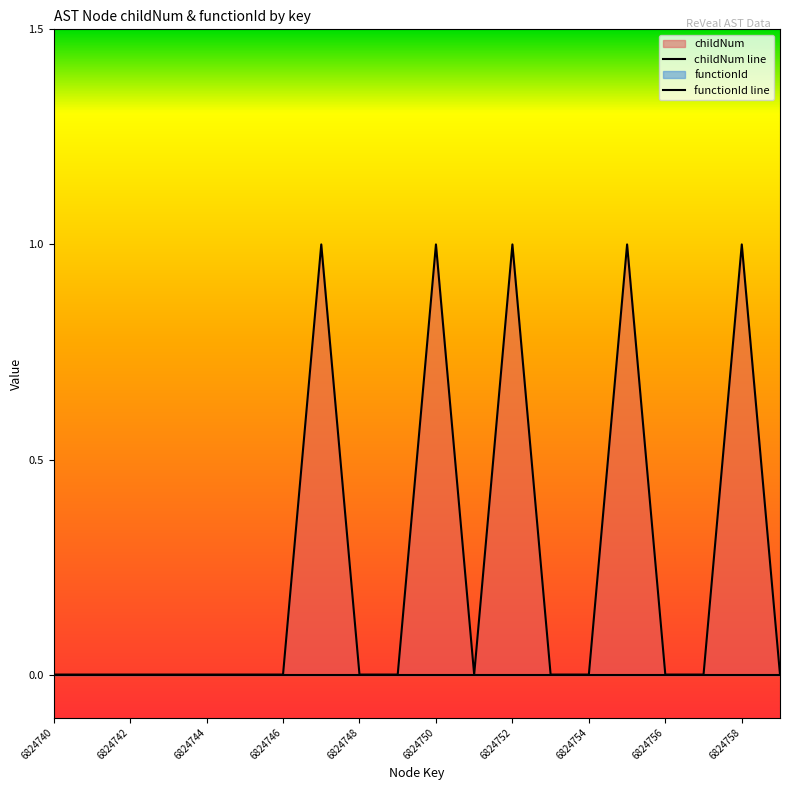

Which category has the highest value across all series?

6824747